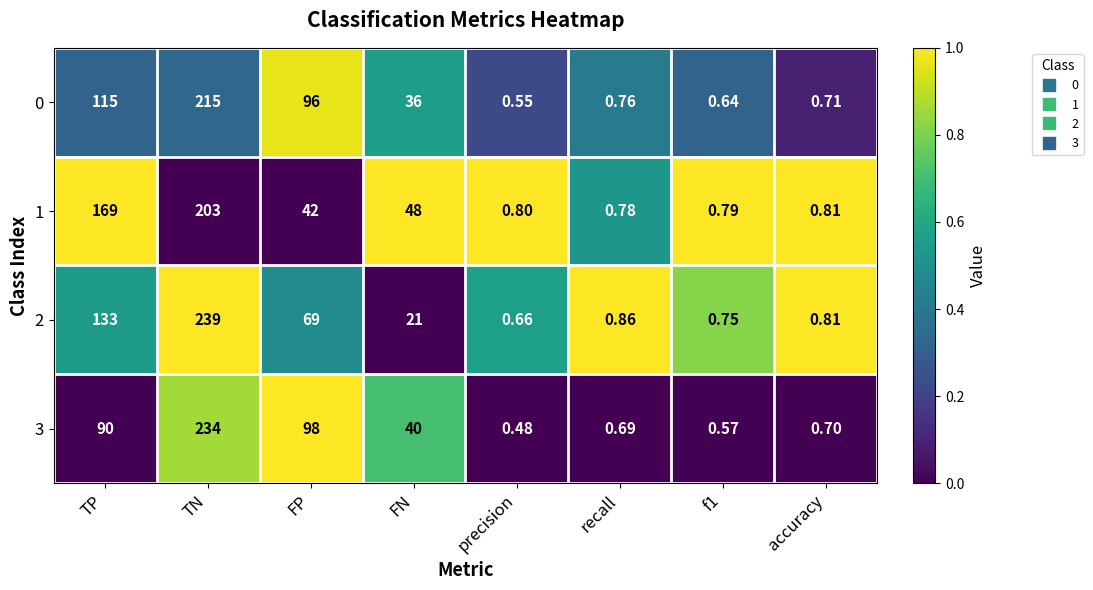

Which series has the widest spread of values?

2